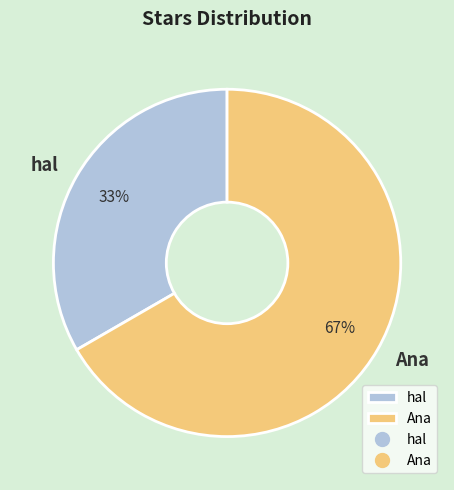

Combined, do Ana and hal account for over 50%?

Yes